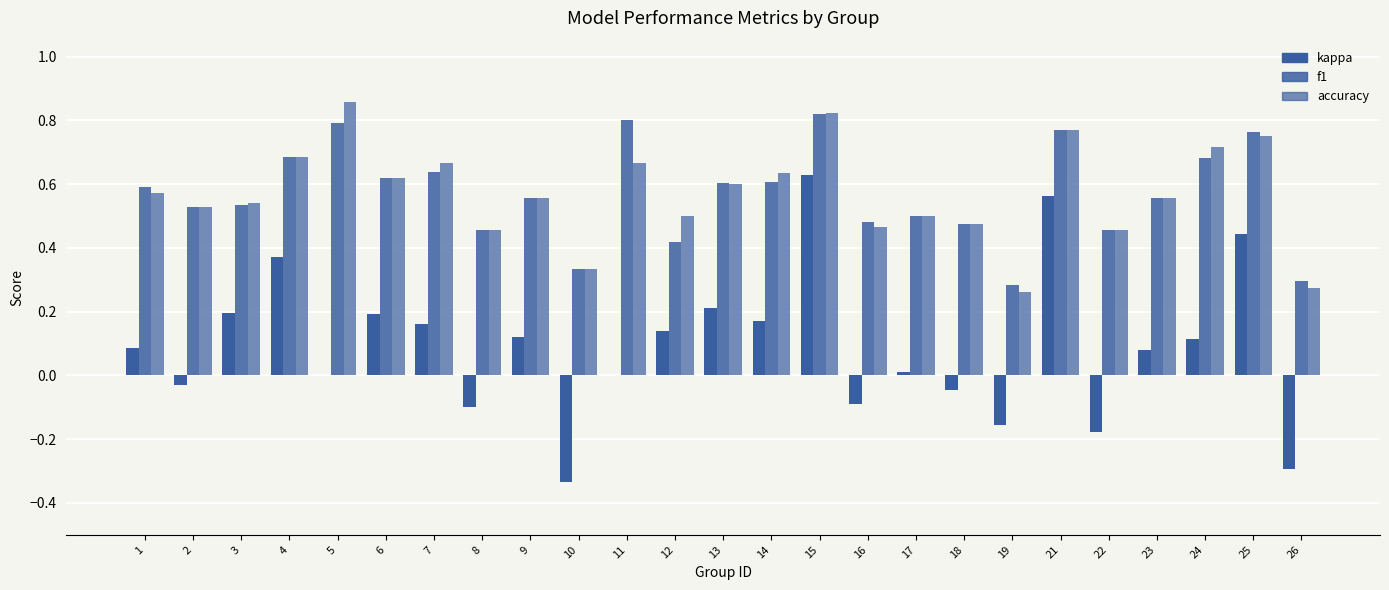

Between 8 and 16, which is larger?

16